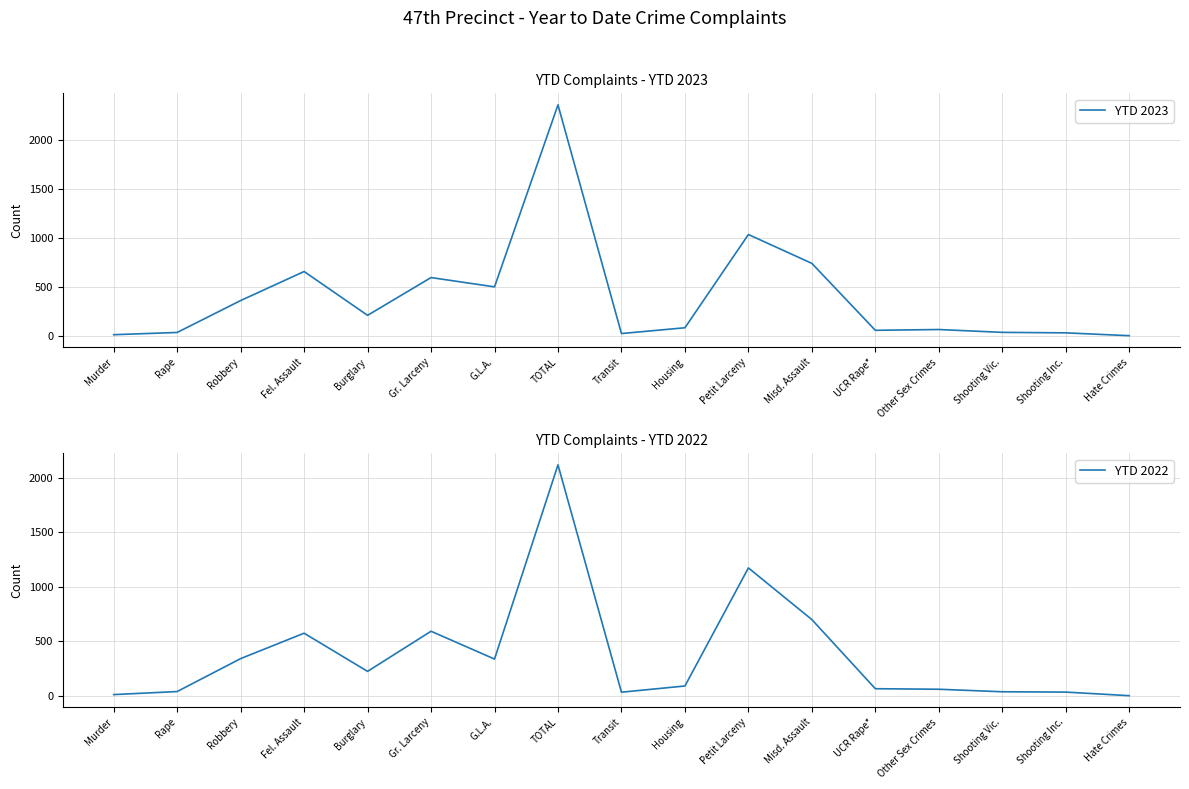

What is the label of the 16th point from the right?

Rape